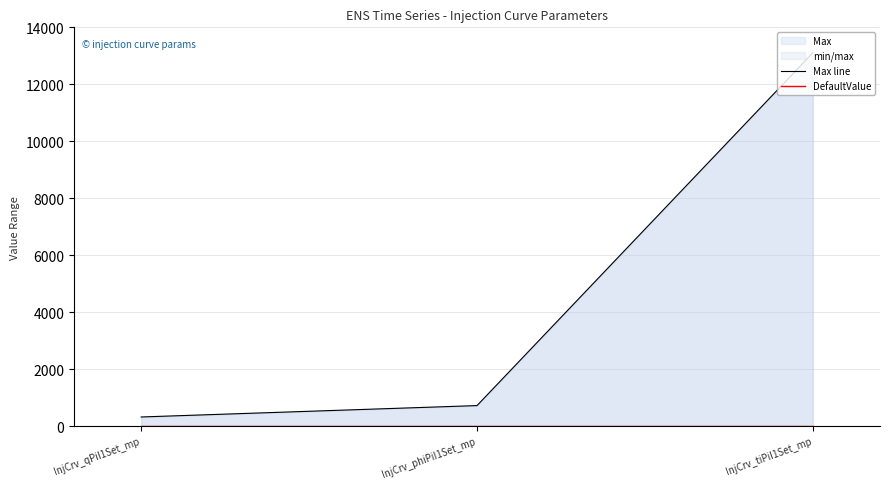

Reading left to right, list all the values displayed in this chart.

Max line: InjCrv_qPiI1Set_mp=319	InjCrv_phiPiI1Set_mp=719	InjCrv_tiPiI1Set_mp=13106
DefaultValue: InjCrv_qPiI1Set_mp=0	InjCrv_phiPiI1Set_mp=0	InjCrv_tiPiI1Set_mp=0